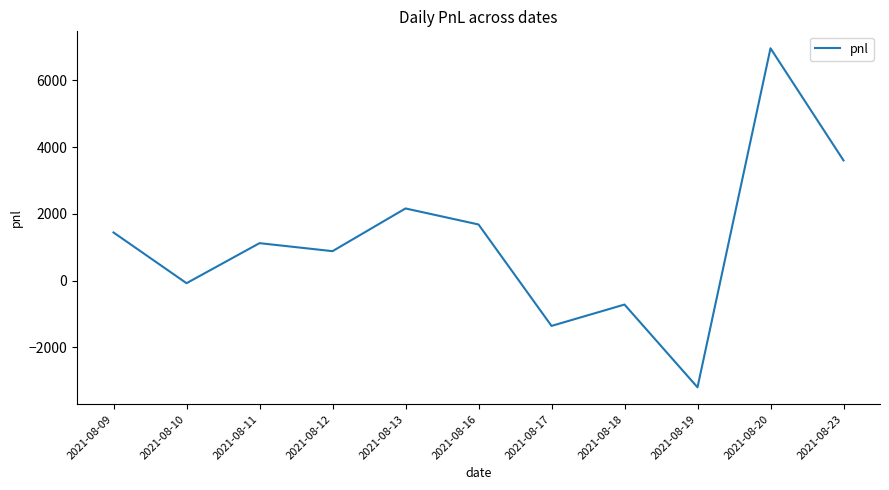

Where is the data nearest to the value 1880?

2021-08-16